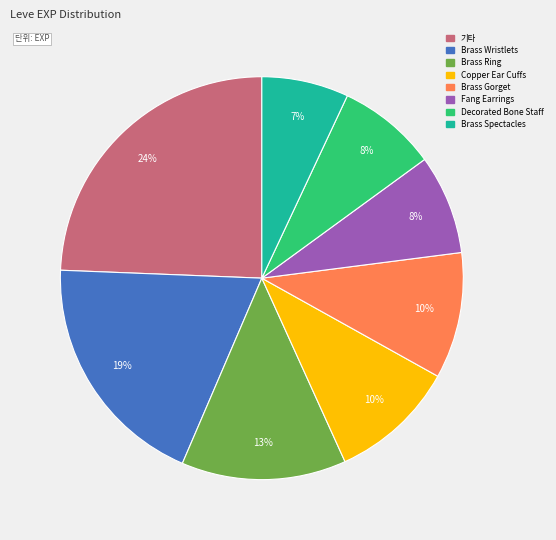

How many slices are in this pie chart?

8